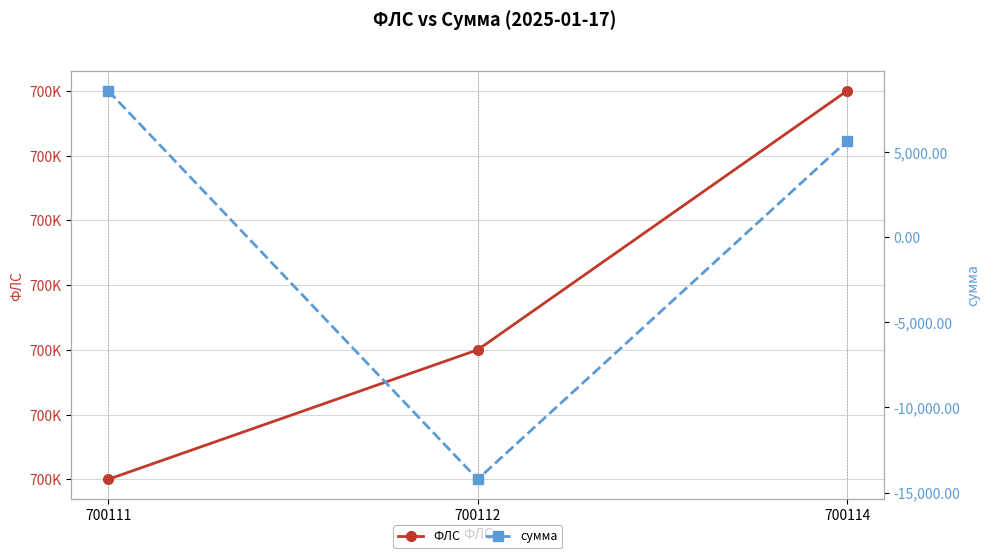

Reading right to left, list all the values displayed in this chart.

ФЛС: 700114.0	700112.0	700111.0
сумма: 5639.9	-14217.9	8578.0